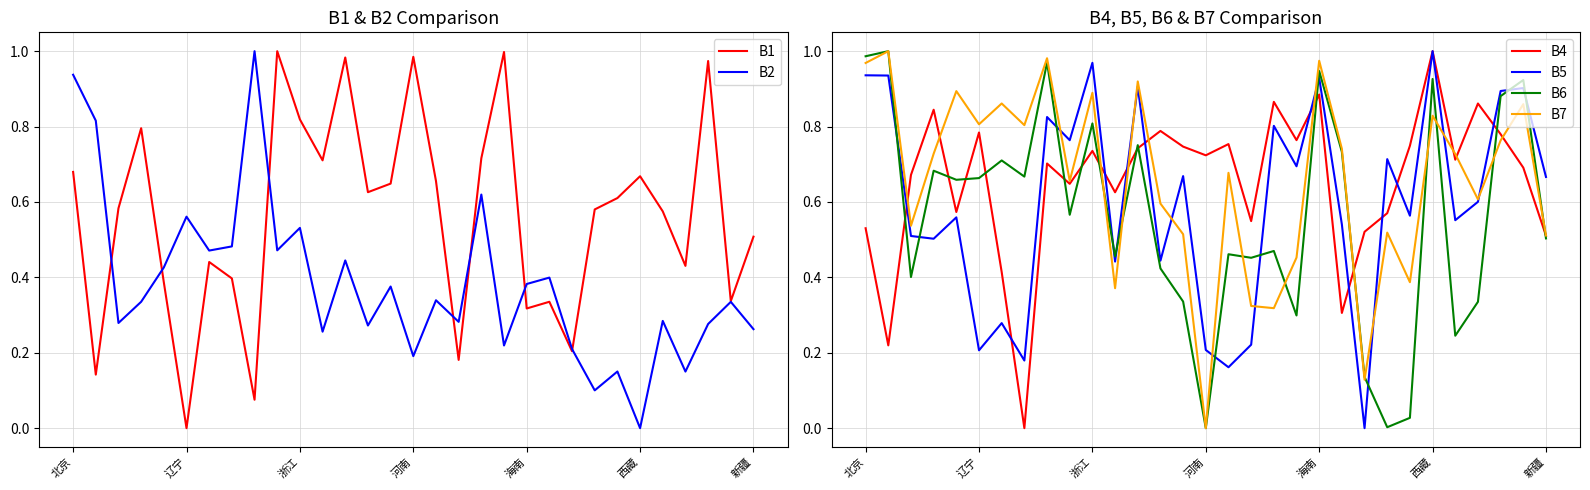

Which series has the largest total across all categories?

B7